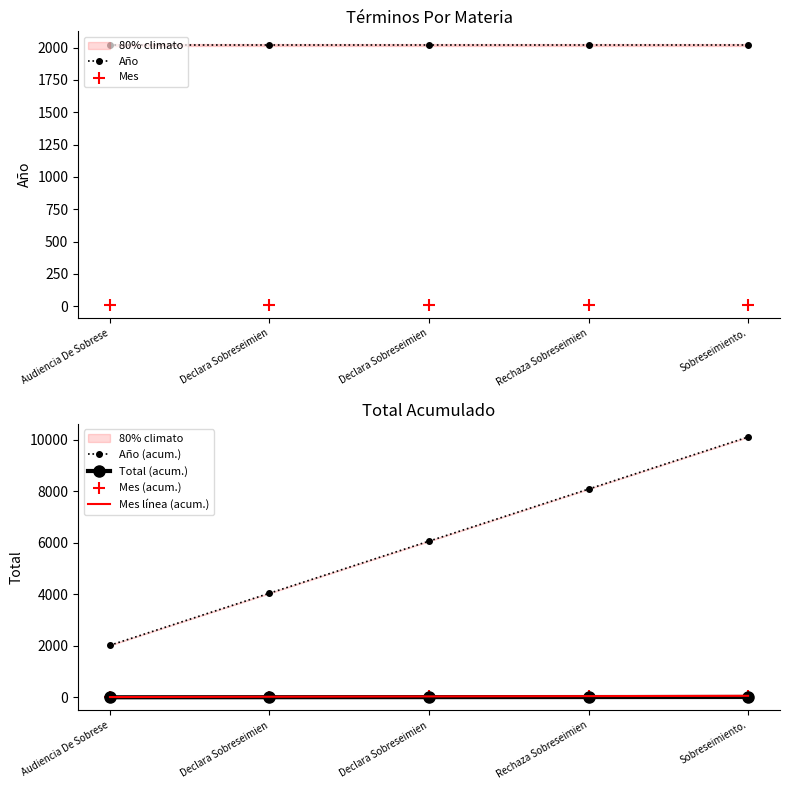

Is the value of Mes línea (acum.) at Declara Sobreseimien greater than the value of Año at Rechaza Sobreseimien?

No